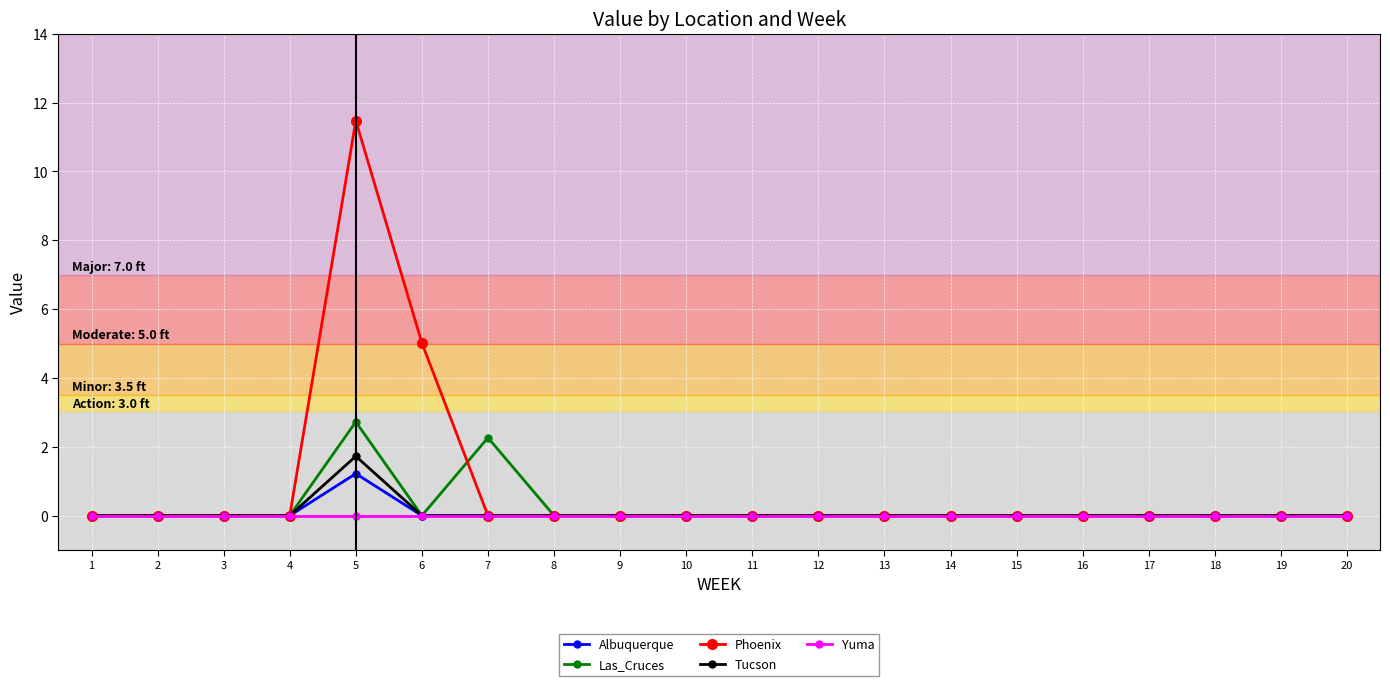

What is the difference between the Albuquerque values at 2 and 5?

1.2